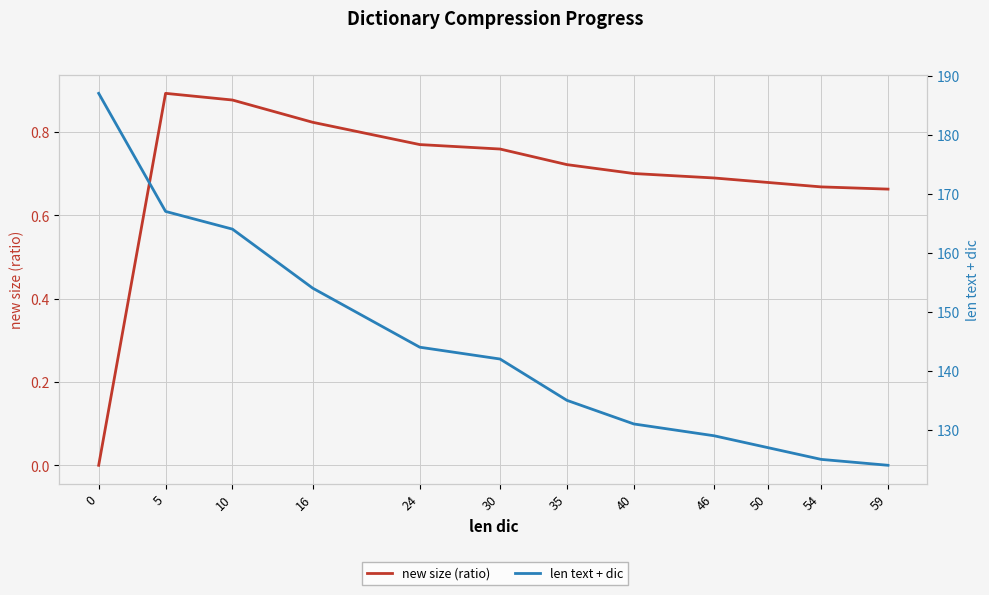

Is it true that new size (ratio) equals 1.0 at 30?

False